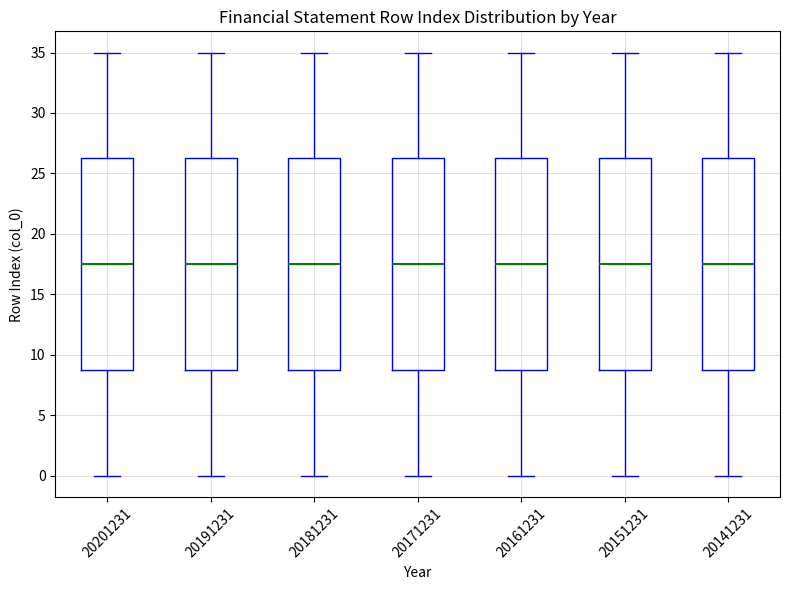

Where is the lower edge of the box at x = 20191231 on the y-axis? The values are not printed on the chart, so give them approximately, as read against the axis.

9.0